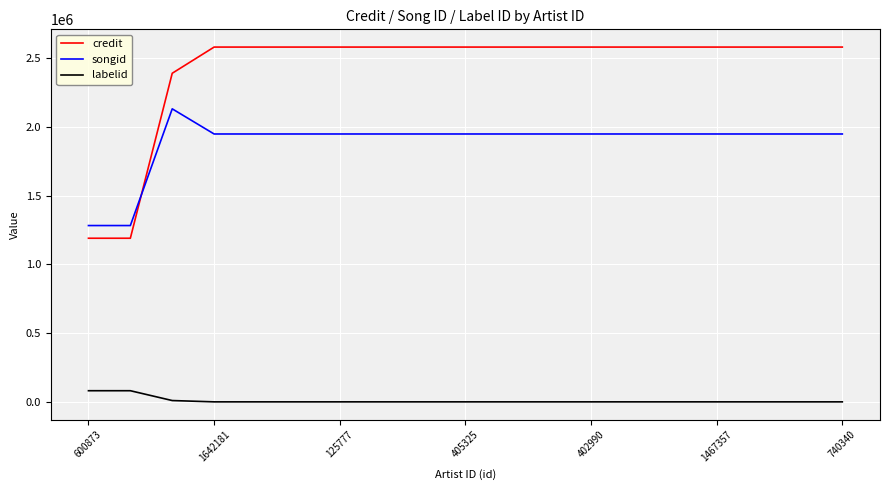

What is the highest value of the credit series?

2581517